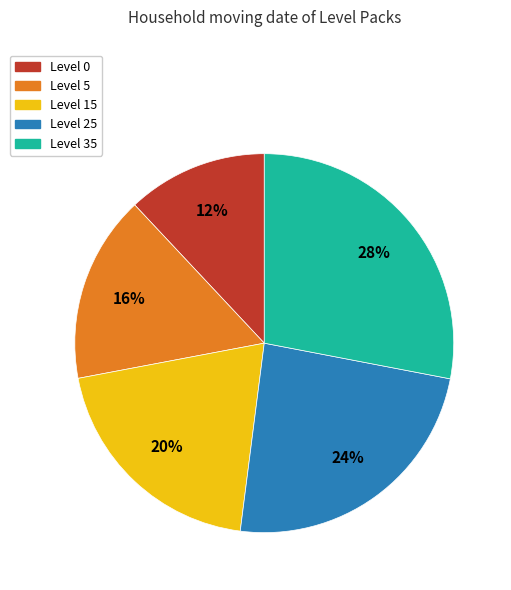

Which has a higher value, Level 25 or Level 35?

Level 35